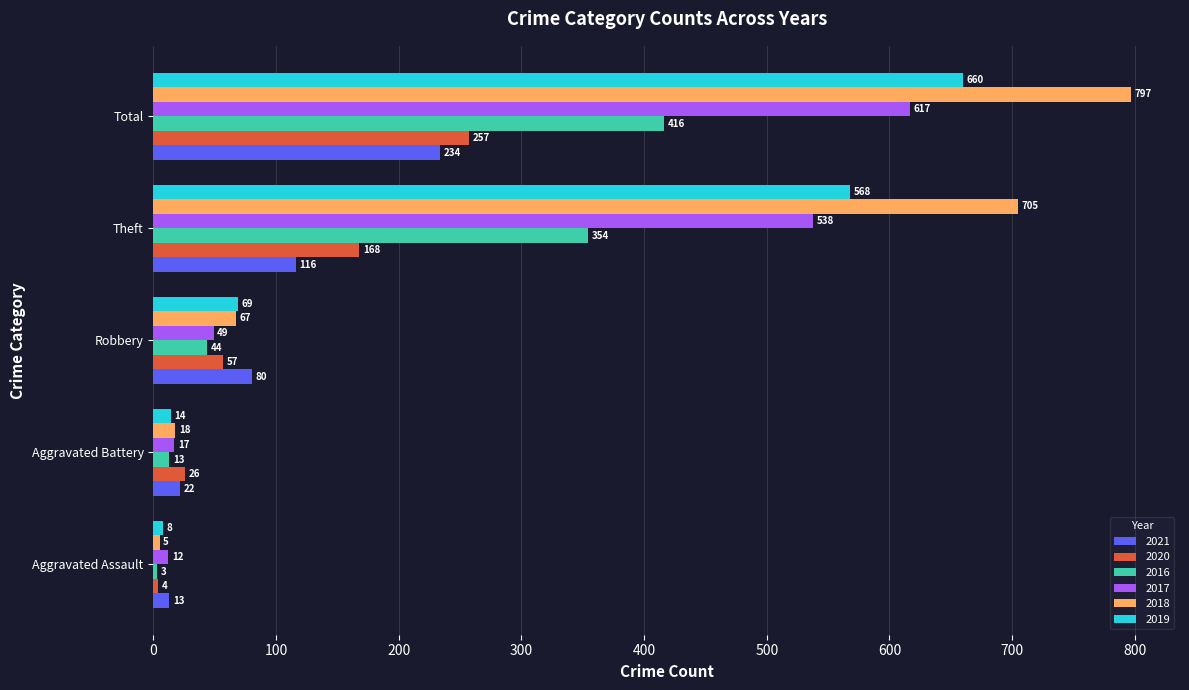

Which series changed the most between Robbery and Total?

2018